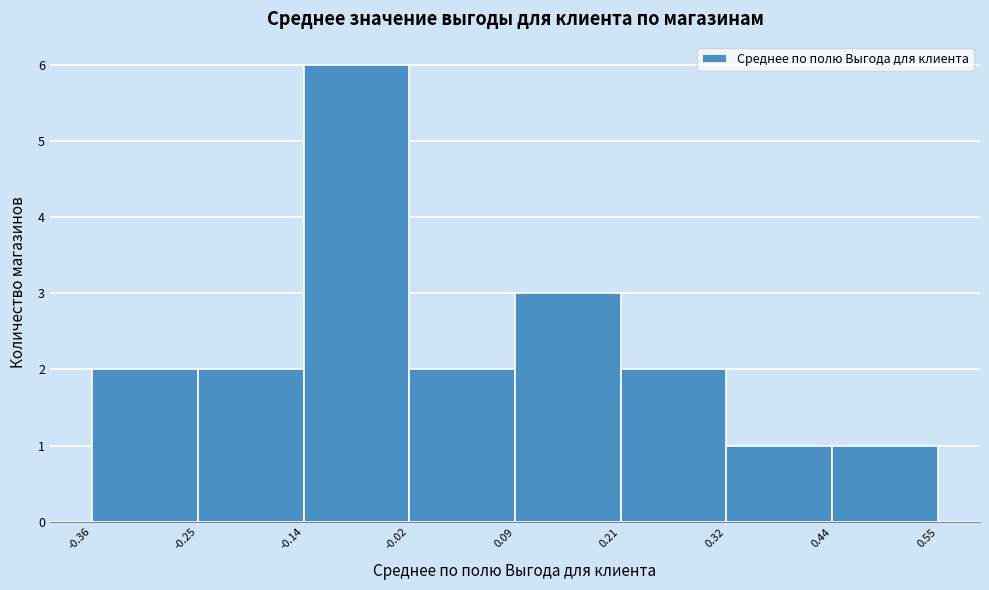

Which range on the x-axis has the tallest bar?

-0.14 to -0.02